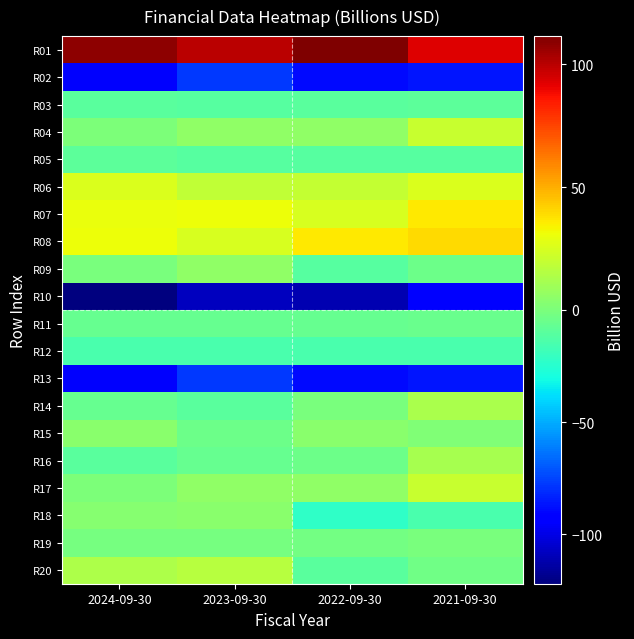

What is the spread (max minus min) of values at 2022-09-30?

222.2